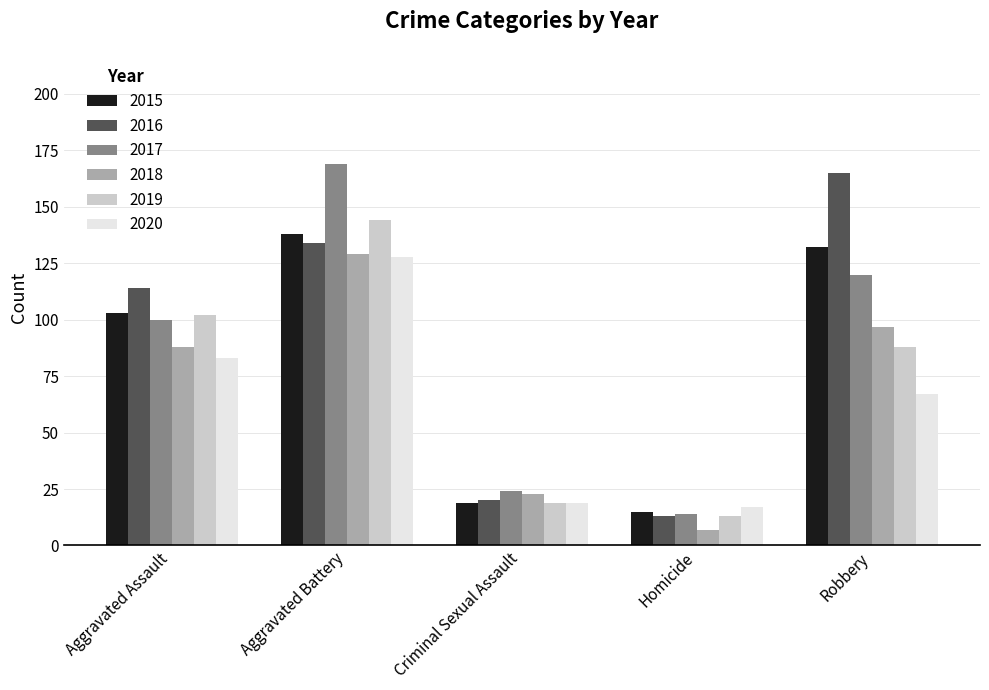

Which category has the highest value in the 2017 series?

Aggravated Battery